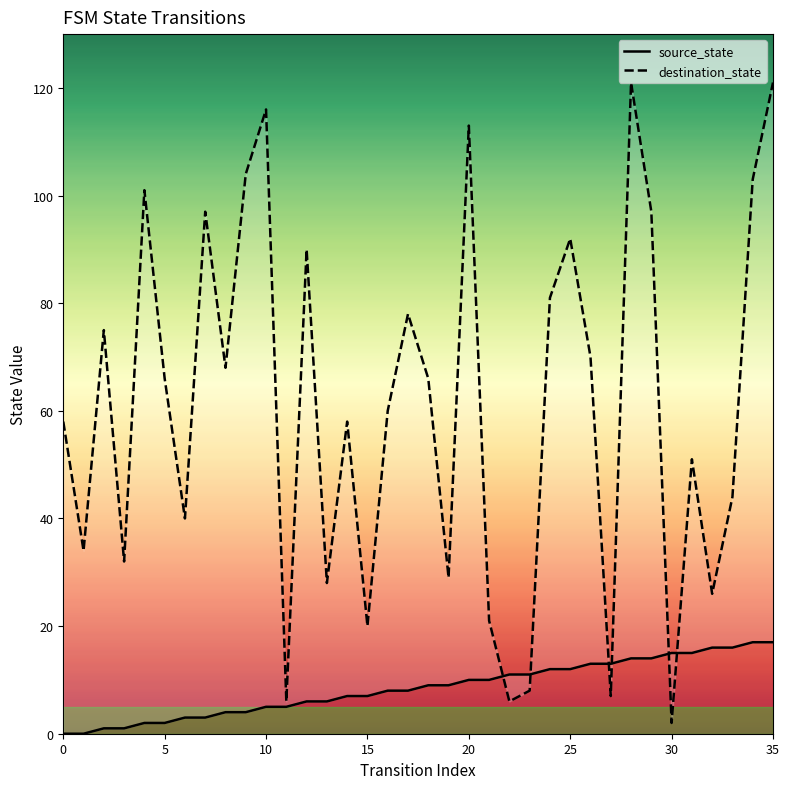

The value of source_state at 34 is 28. True or false?

False